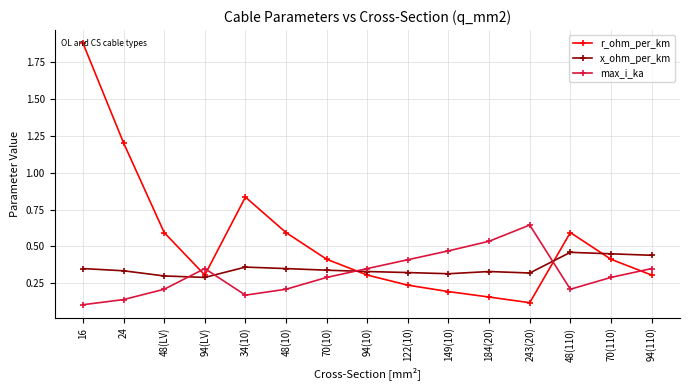

Is this an area chart (filled region under the line)?

No